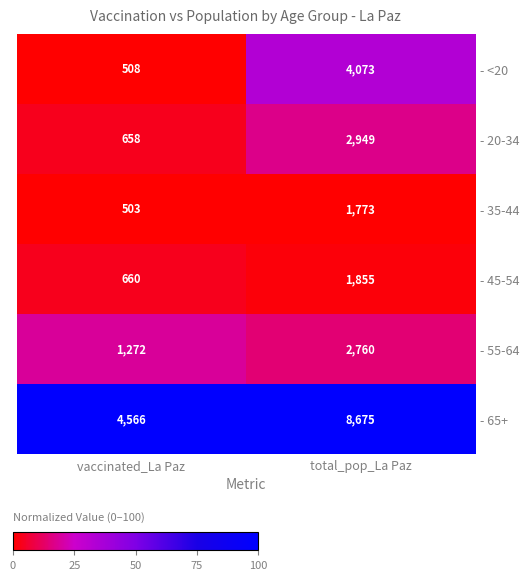

Count the number of data series in this chart.

6